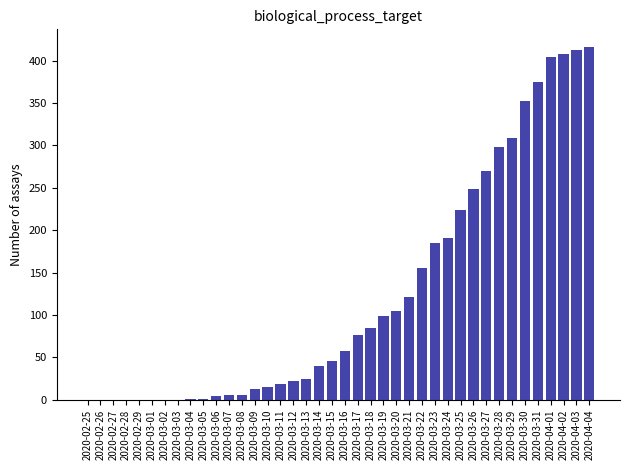

What is the greatest value displayed?

416